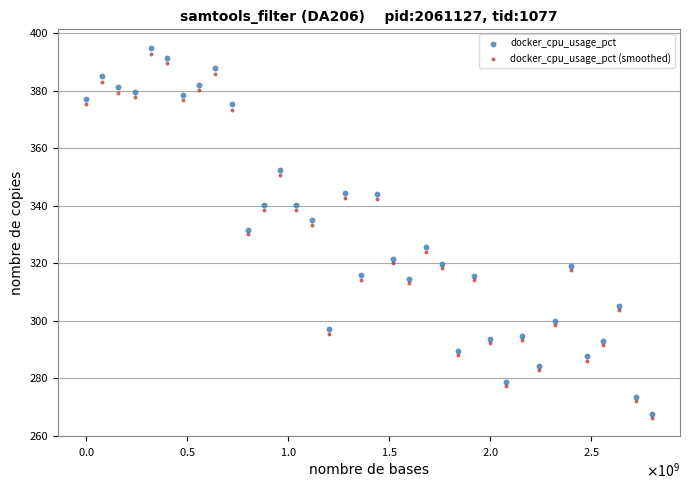

Which series has the widest spread of Y values?

docker_cpu_usage_pct